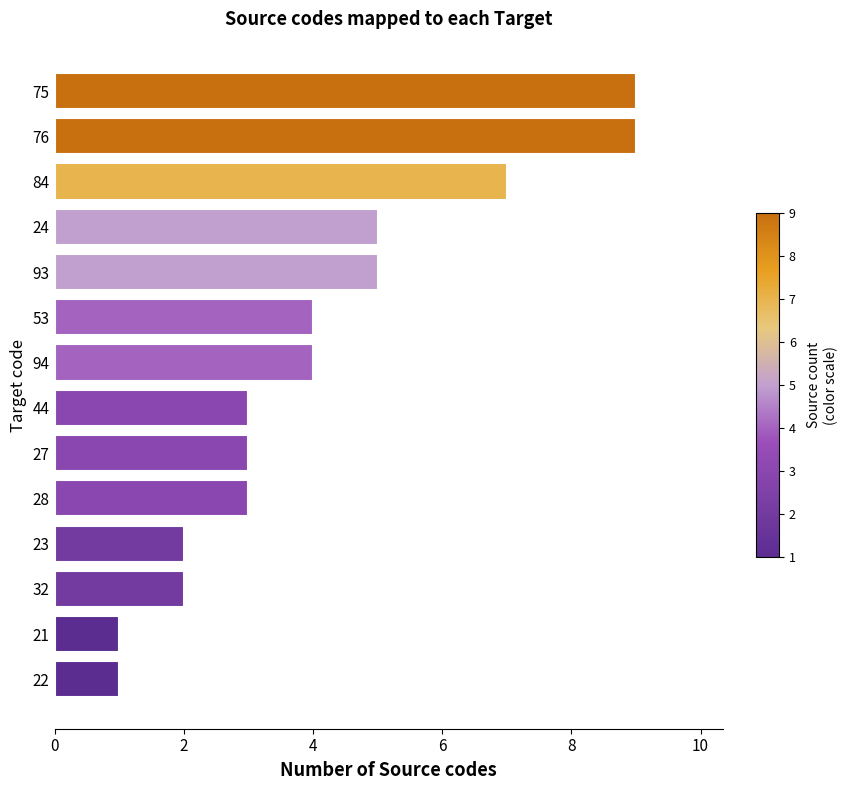

The chart shows a value of 2 at 32. True or false?

True